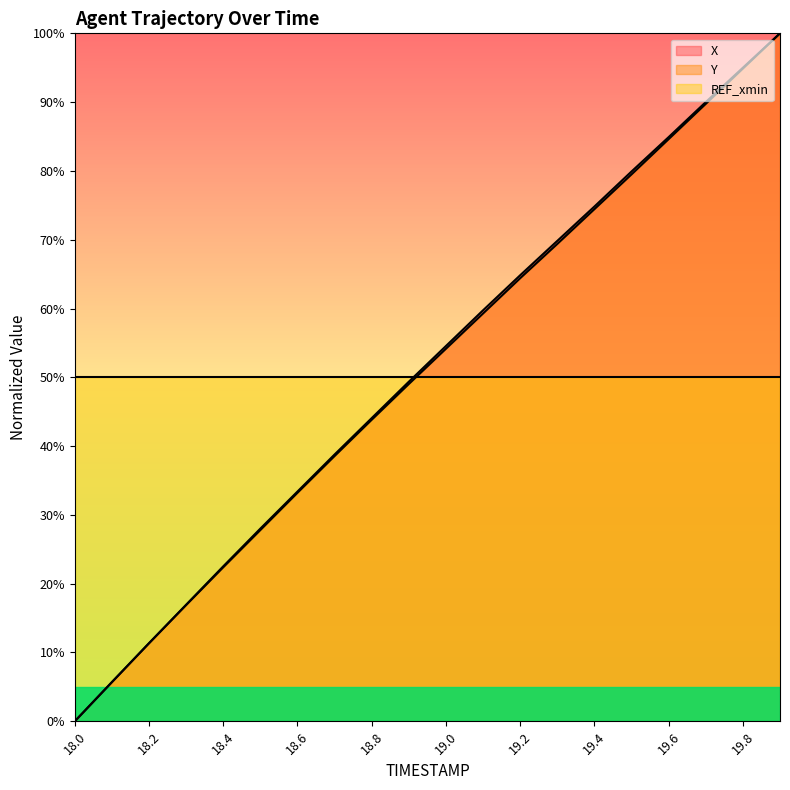

Which category has the lowest value across all series?

18.0